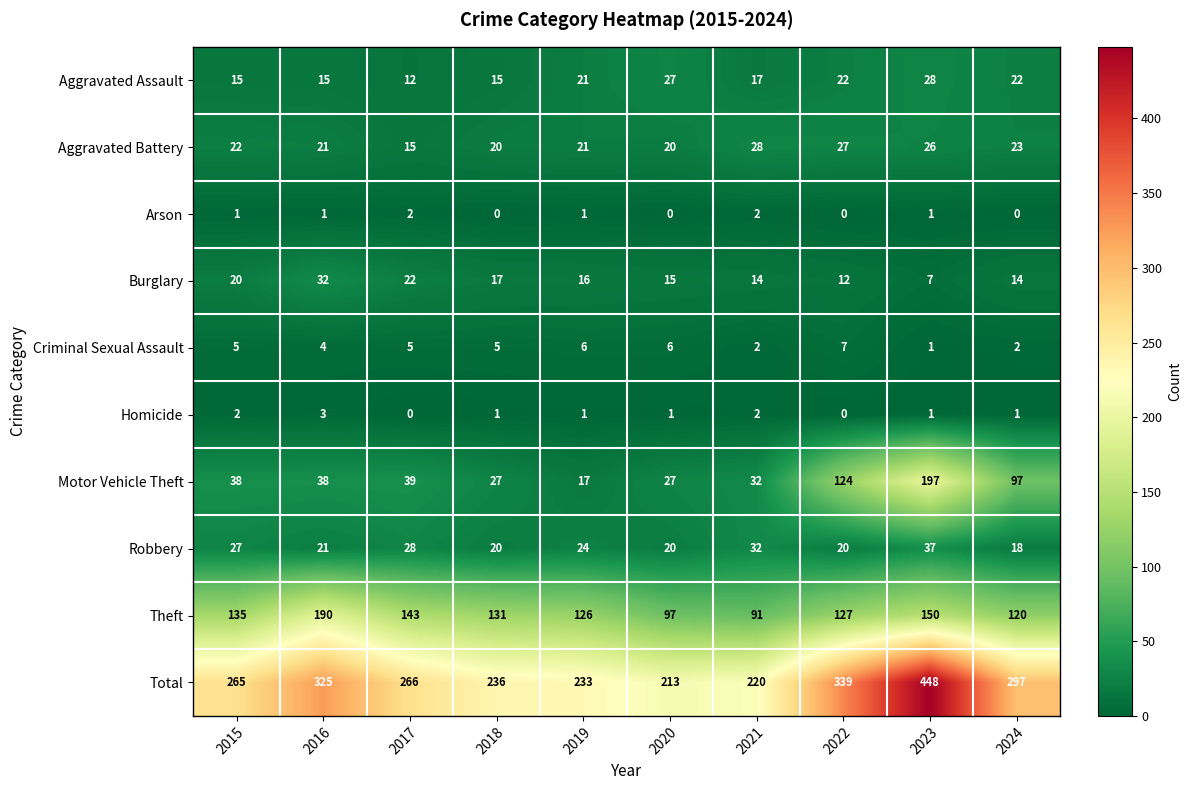

What is the lowest value of the Total series?

213